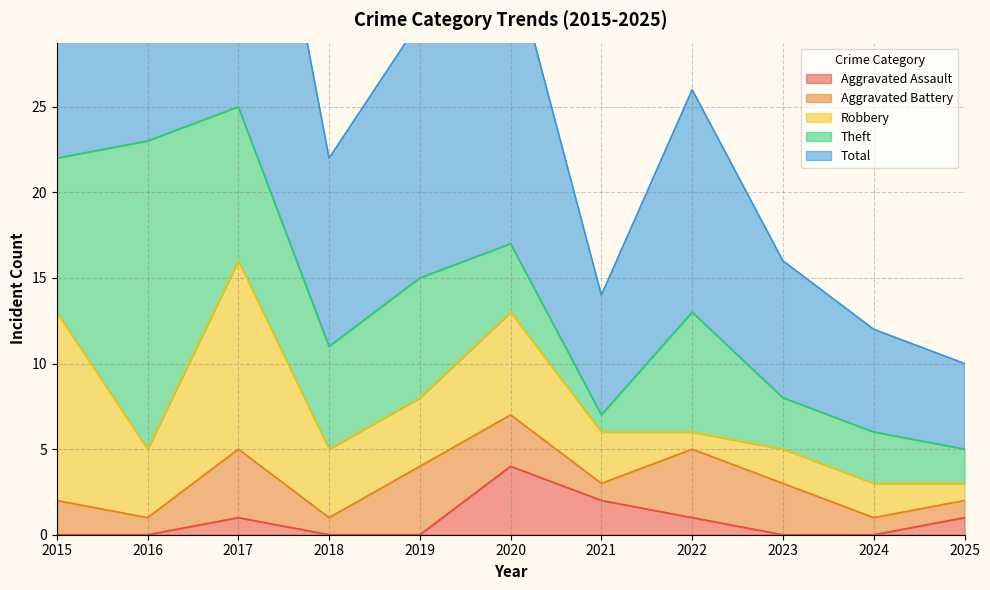

Rank the categories by Robbery value from lowest to highest.

2022, 2025, 2023, 2024, 2021, 2016, 2018, 2019, 2020, 2015, 2017